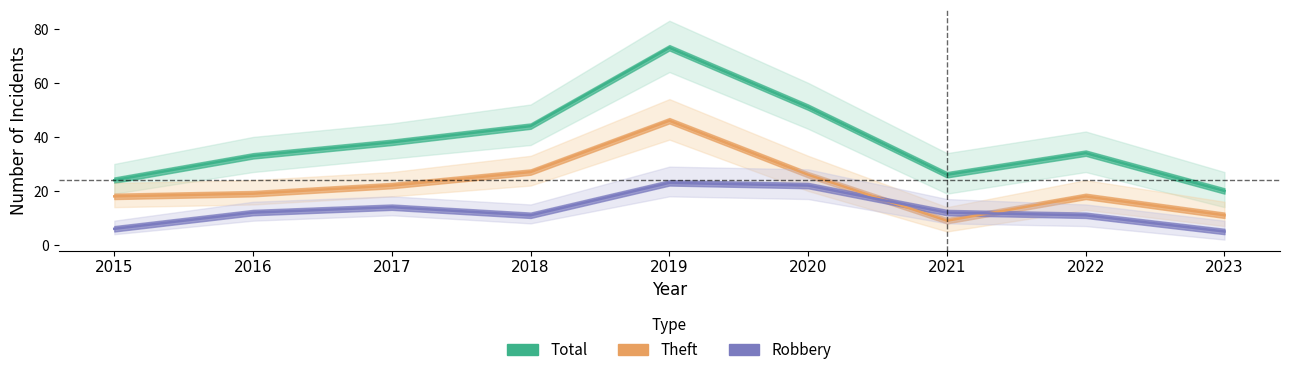

What is the total value across all series at 2015?

48